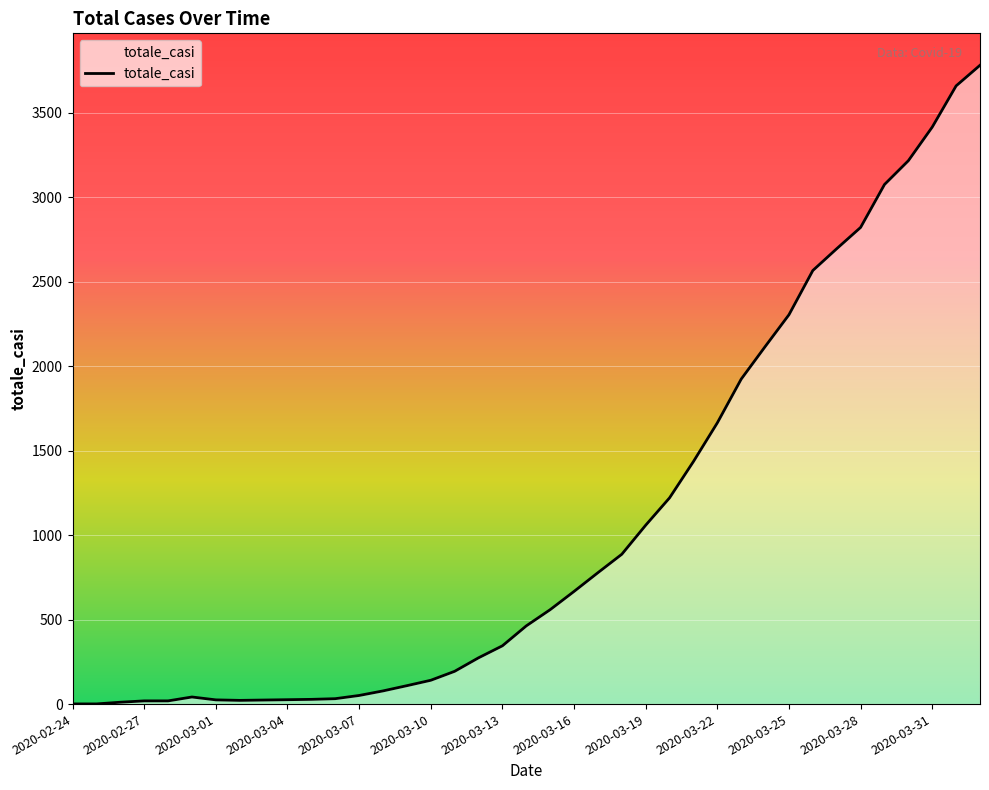

What is the maximum value shown in the chart?

3782